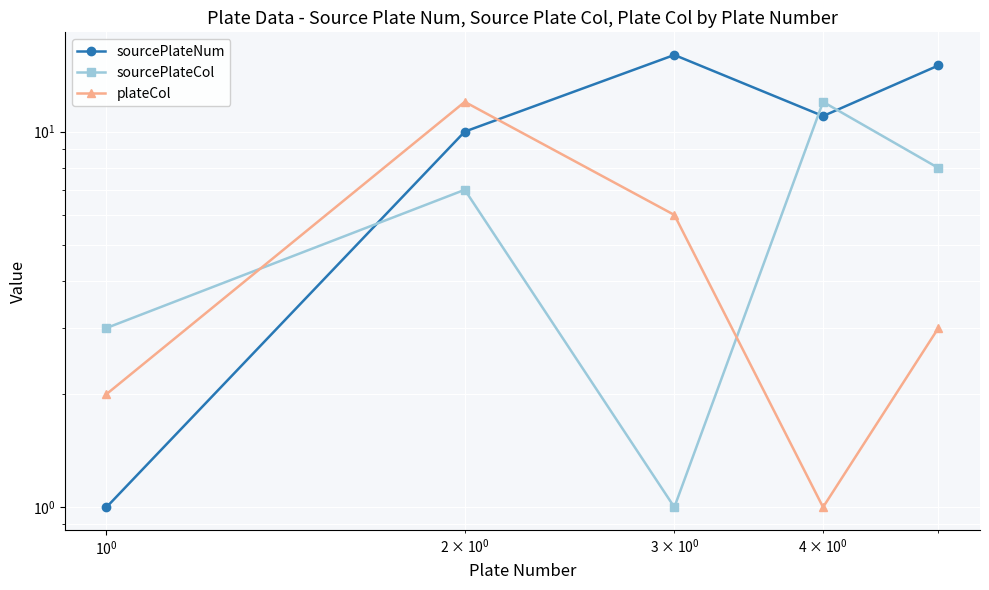

List the series in order of their overall mean, highest first.

sourcePlateNum, sourcePlateCol, plateCol